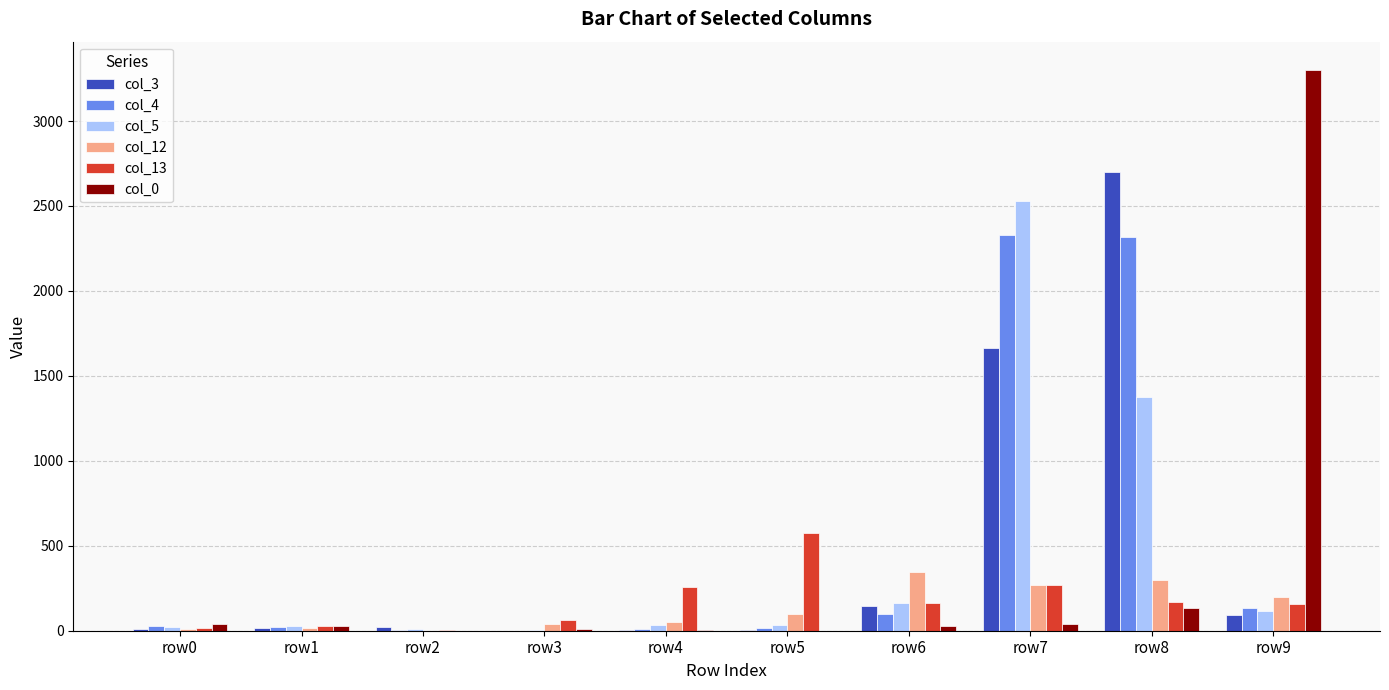

What is the maximum value shown in the chart?

3302